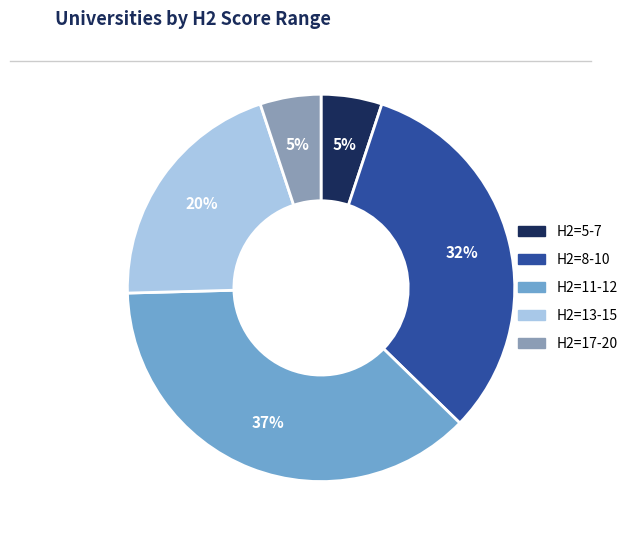

Is there a majority slice in this chart?

No